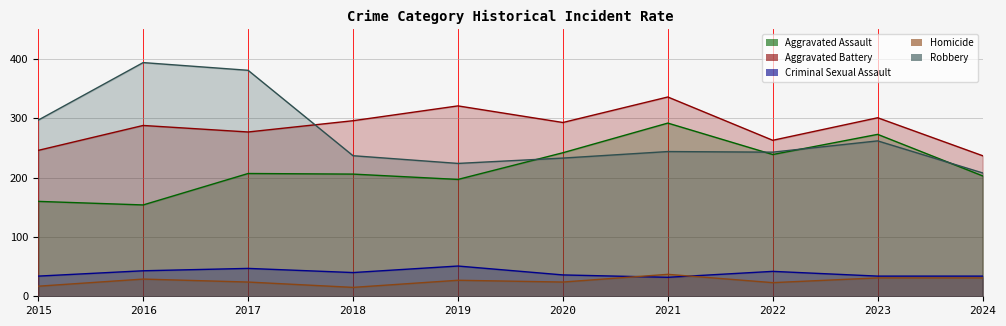

What is the highest value of the Homicide series?

37